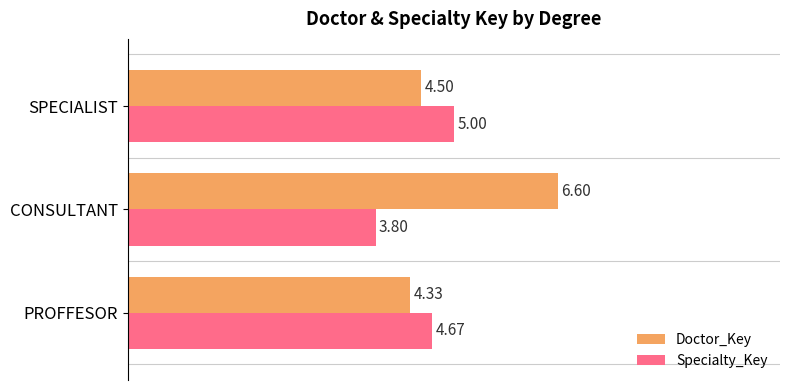

How many data points in Specialty_Key are above 4?

2